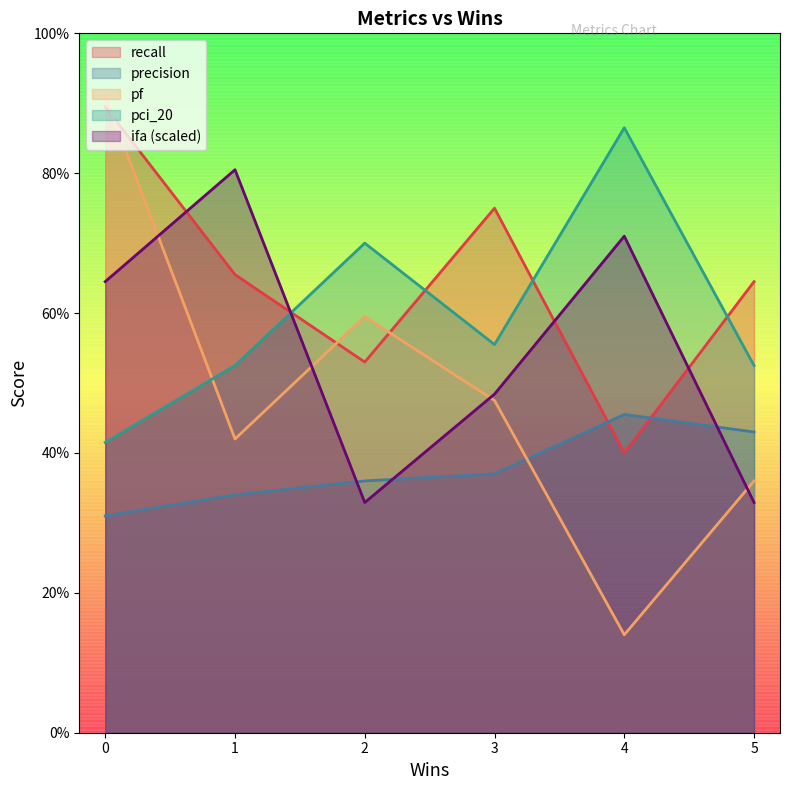

How many times do pf and recall cross each other?

2